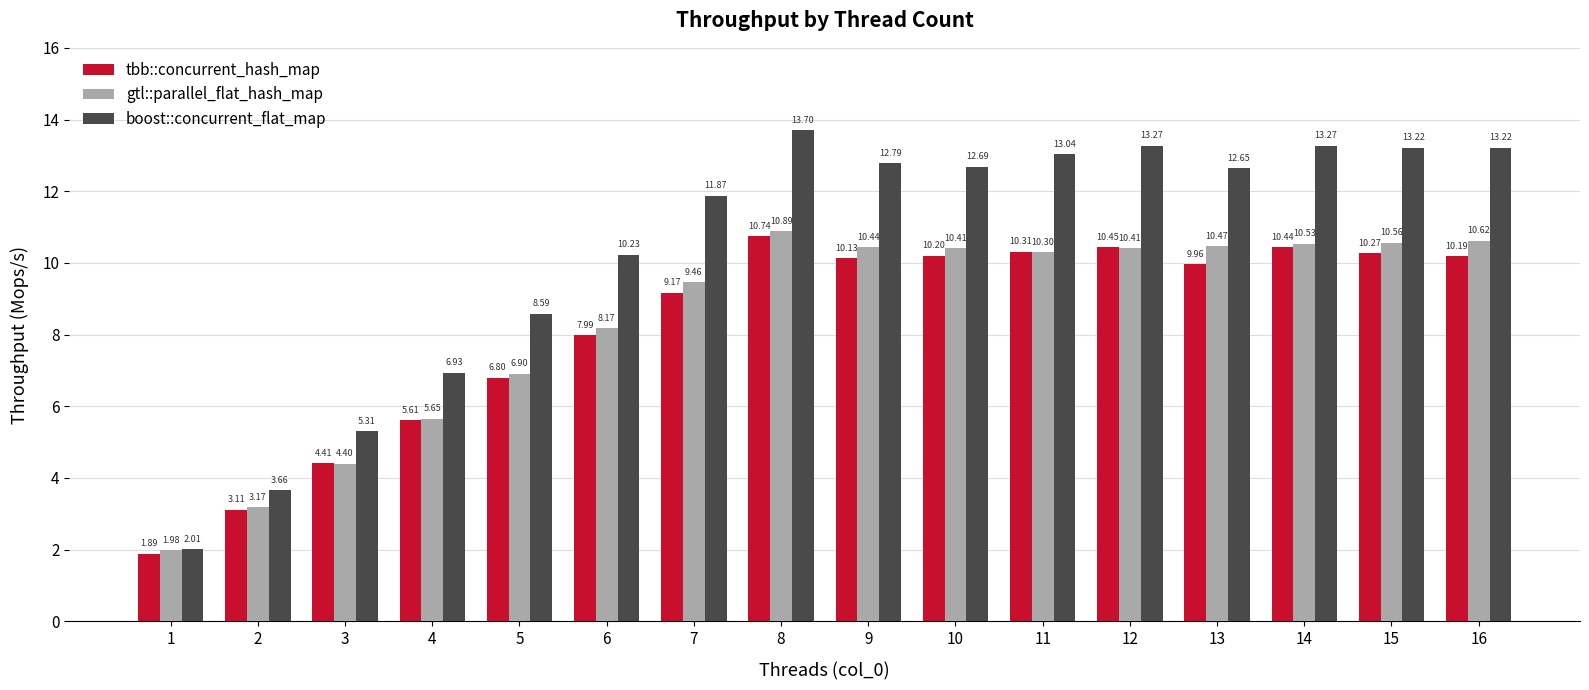

At which category does the chart reach its minimum across all series?

1